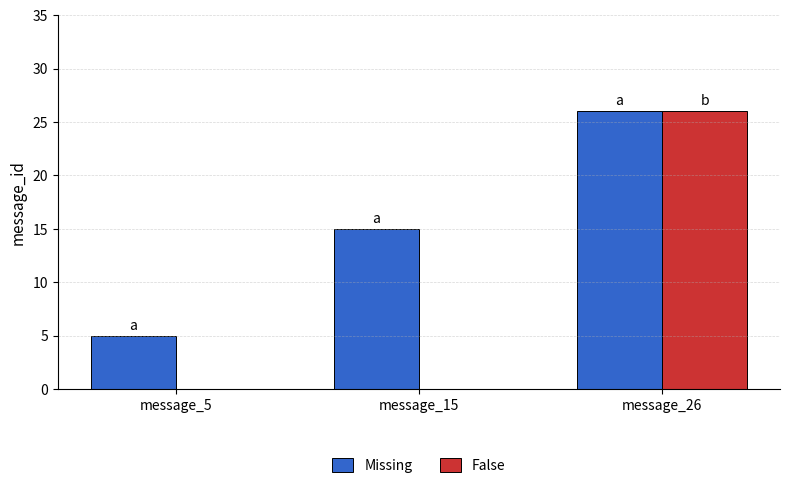

How many distinct data groups are displayed?

2